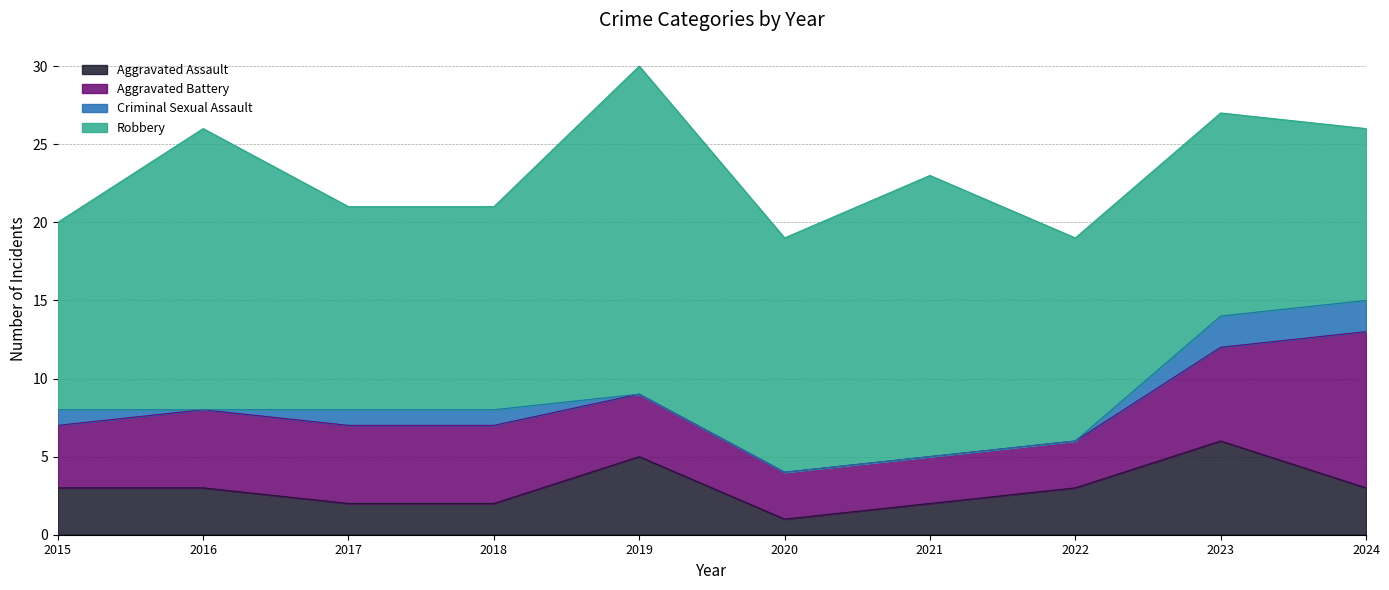

The value of Robbery at 2022 is 13. True or false?

True